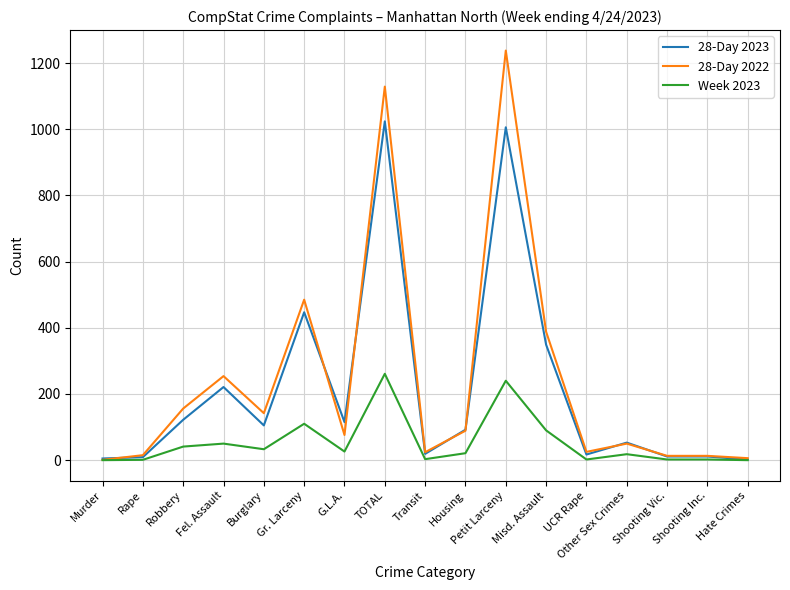

What is the spread (max minus min) of values at Misd. Assault?

298